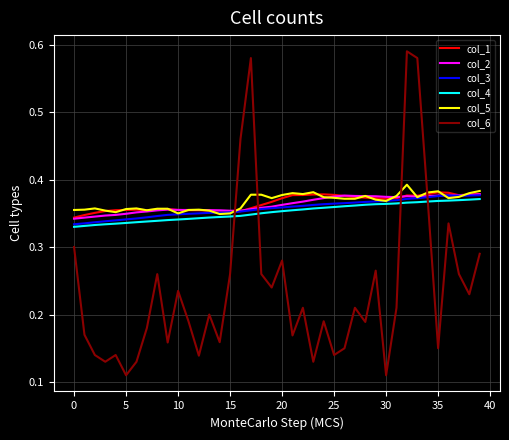

True or false: col_2 and col_3 intersect in this chart.

False